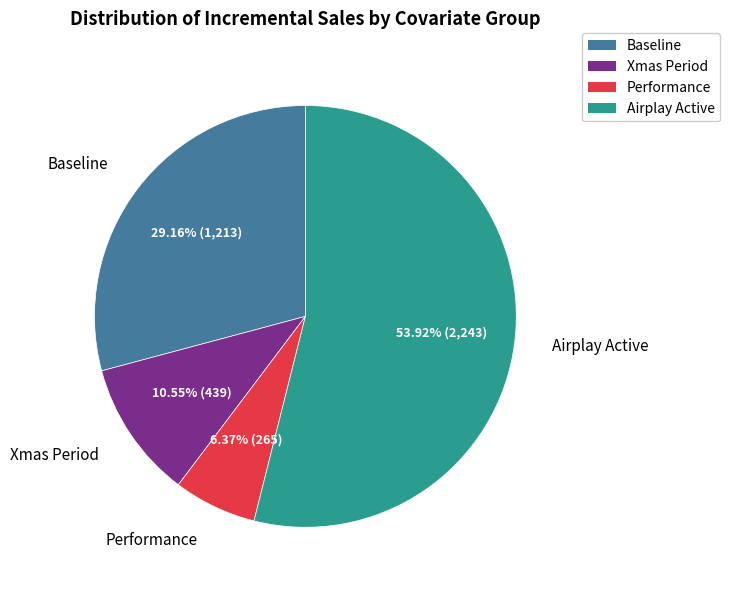

Approximately how many times larger is the value at Xmas Period compared to Performance?

1.7